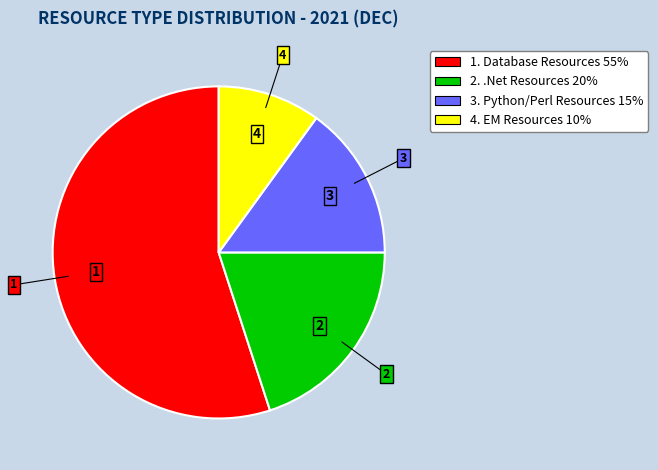

Does any single category account for the majority?

Yes